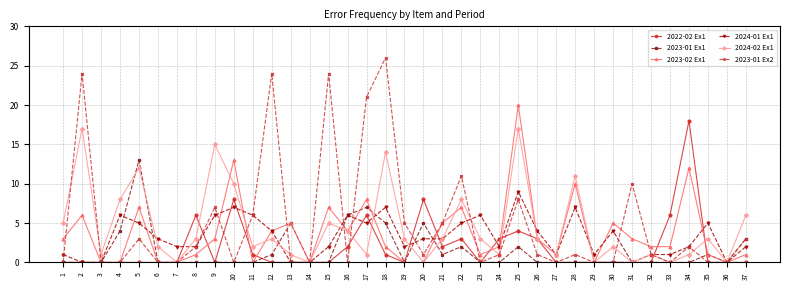

Which series changed the most between 6 and 34?

2022-02 Ex1